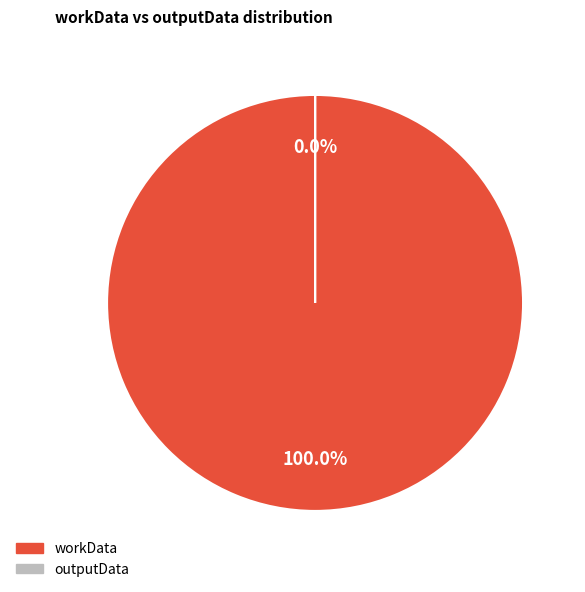

What is the largest slice in the pie chart?

workData